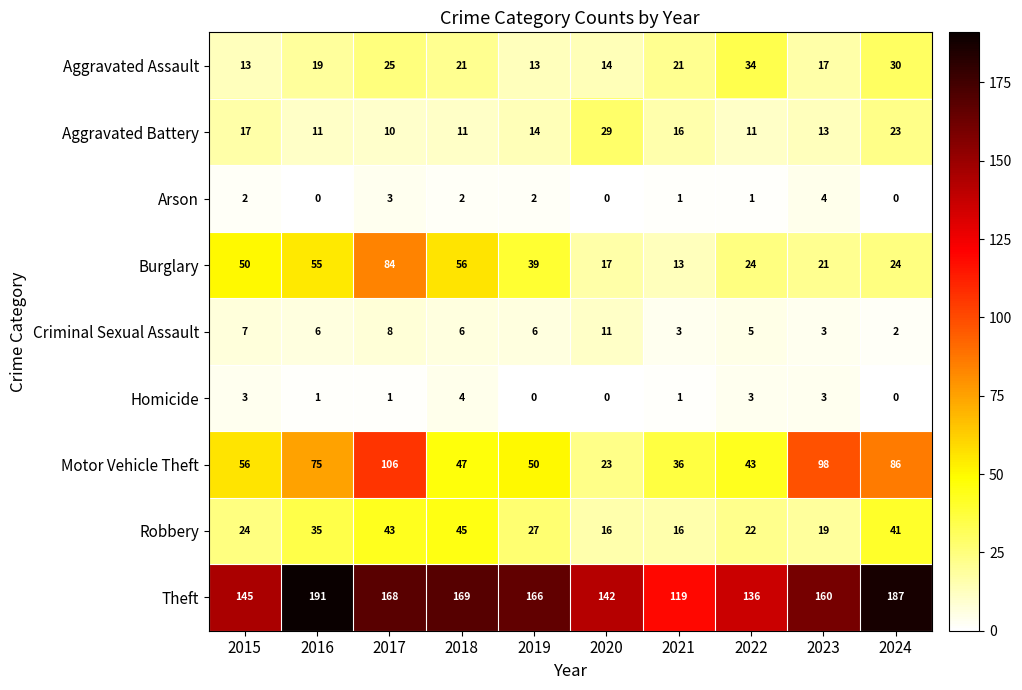

Rank the series at 2015 from highest to lowest value.

Theft, Motor Vehicle Theft, Burglary, Robbery, Aggravated Battery, Aggravated Assault, Criminal Sexual Assault, Homicide, Arson